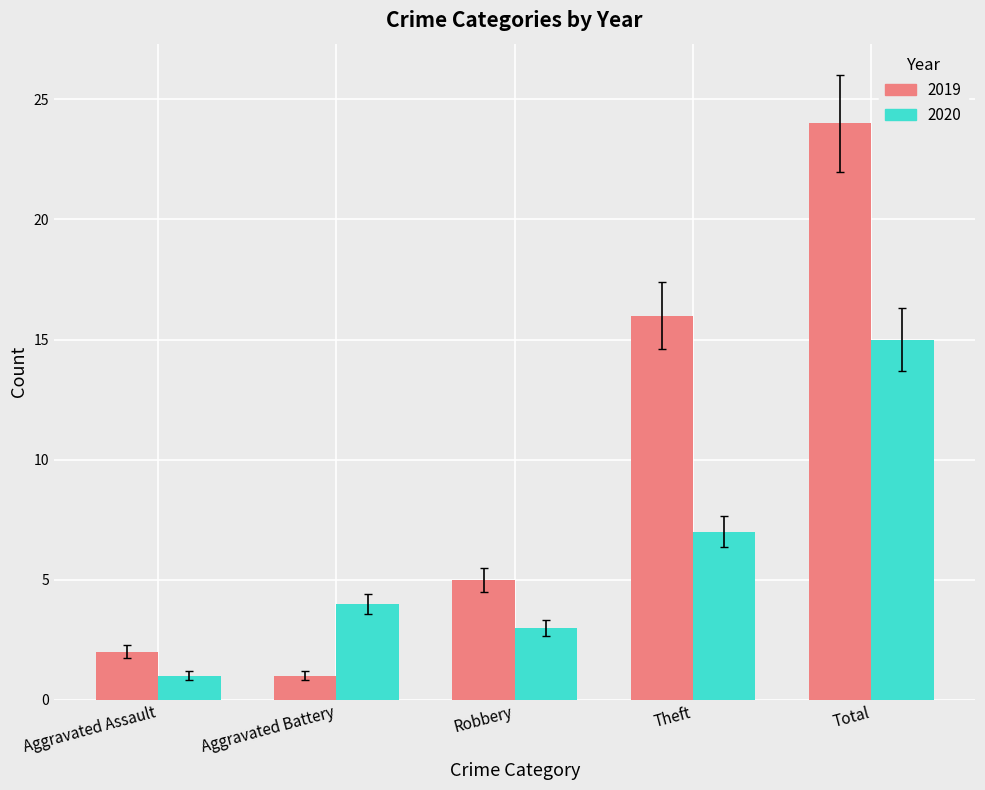

Are the bars horizontal?

No